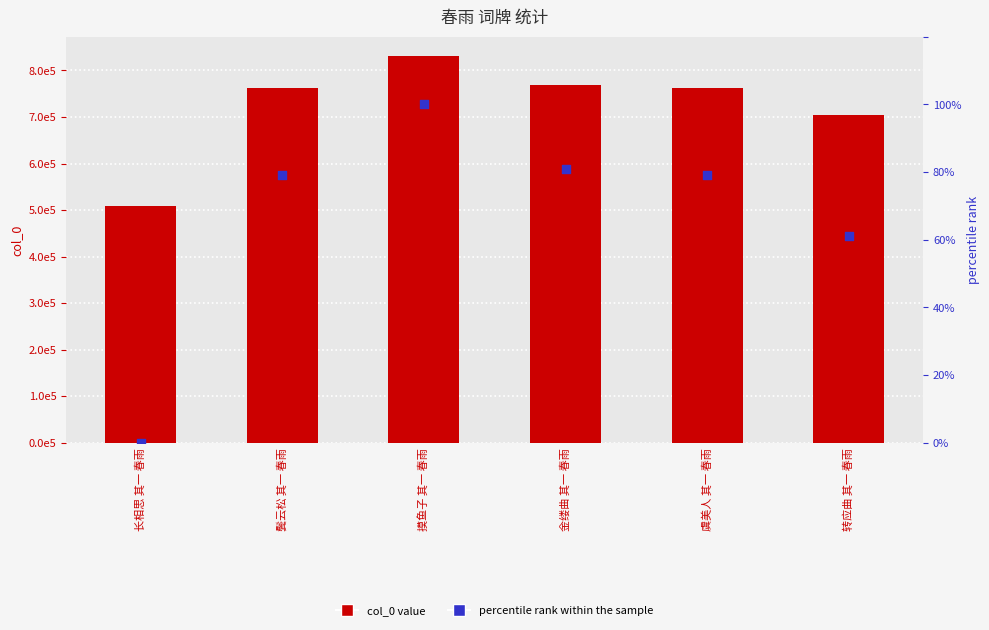

Is the value of col_0 at 金缕曲 其一 春雨 greater than the value of percentile rank within the sample at 摸鱼子 其一 春雨?

Yes